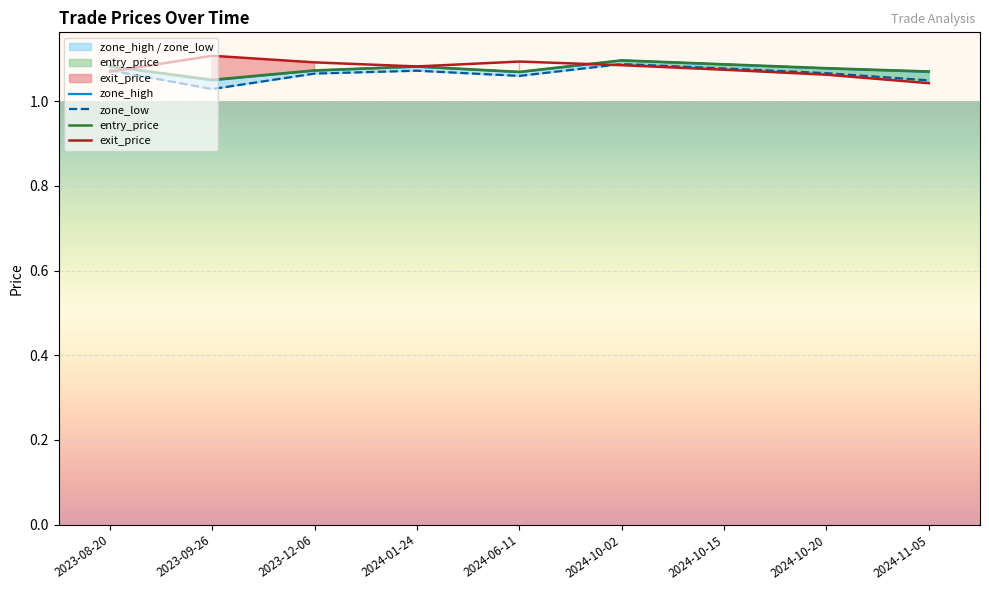

What is the sum of the entry_price values at 2024-11-05 and 2023-08-20?

2.2